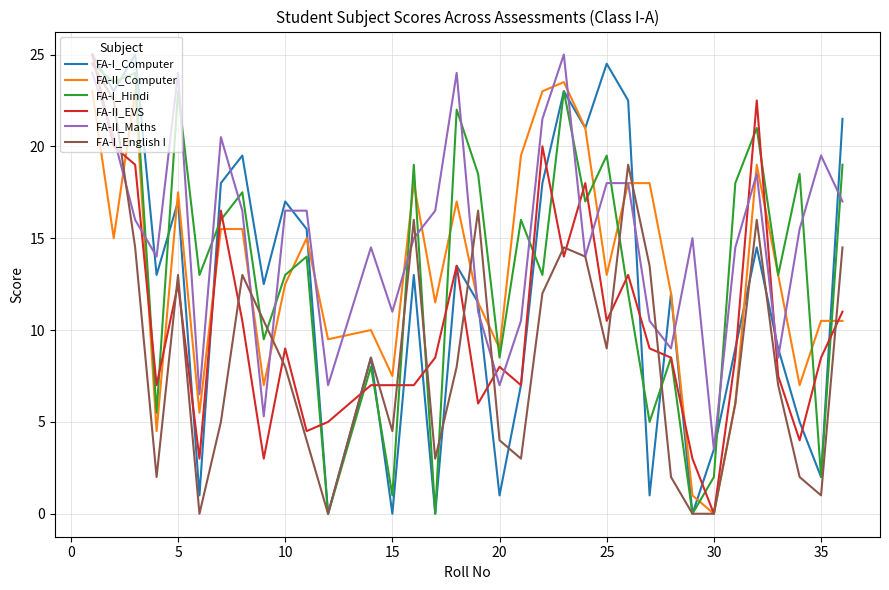

Does the chart display data point markers on the line(s)?

No